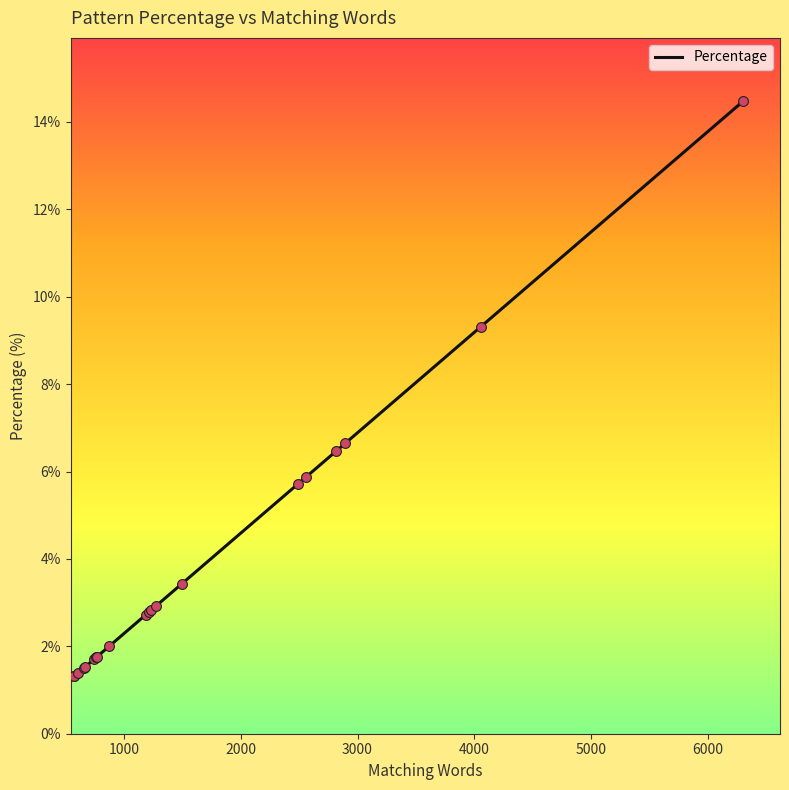

What is the difference between the maximum and minimum values?

13.2